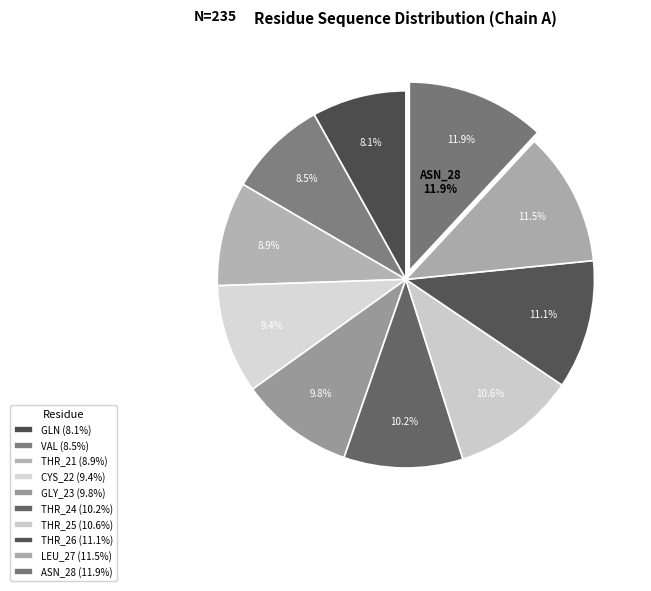

How many segments does this pie chart have?

10